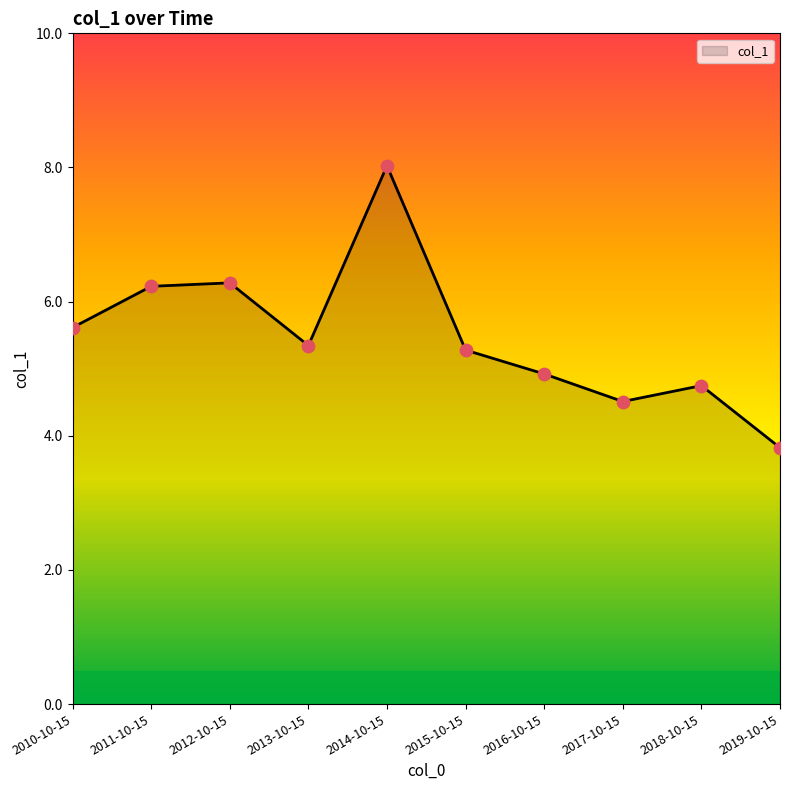

Which has a higher value, 2018-10-15 or 2019-10-15?

2018-10-15